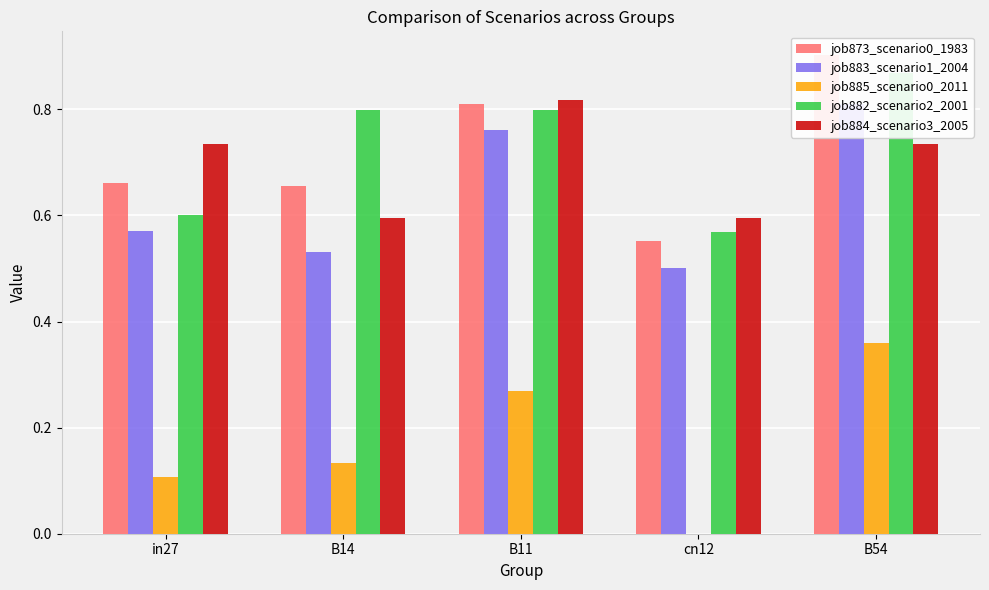

Read the job873_scenario0_1983 value at cn12.

0.6